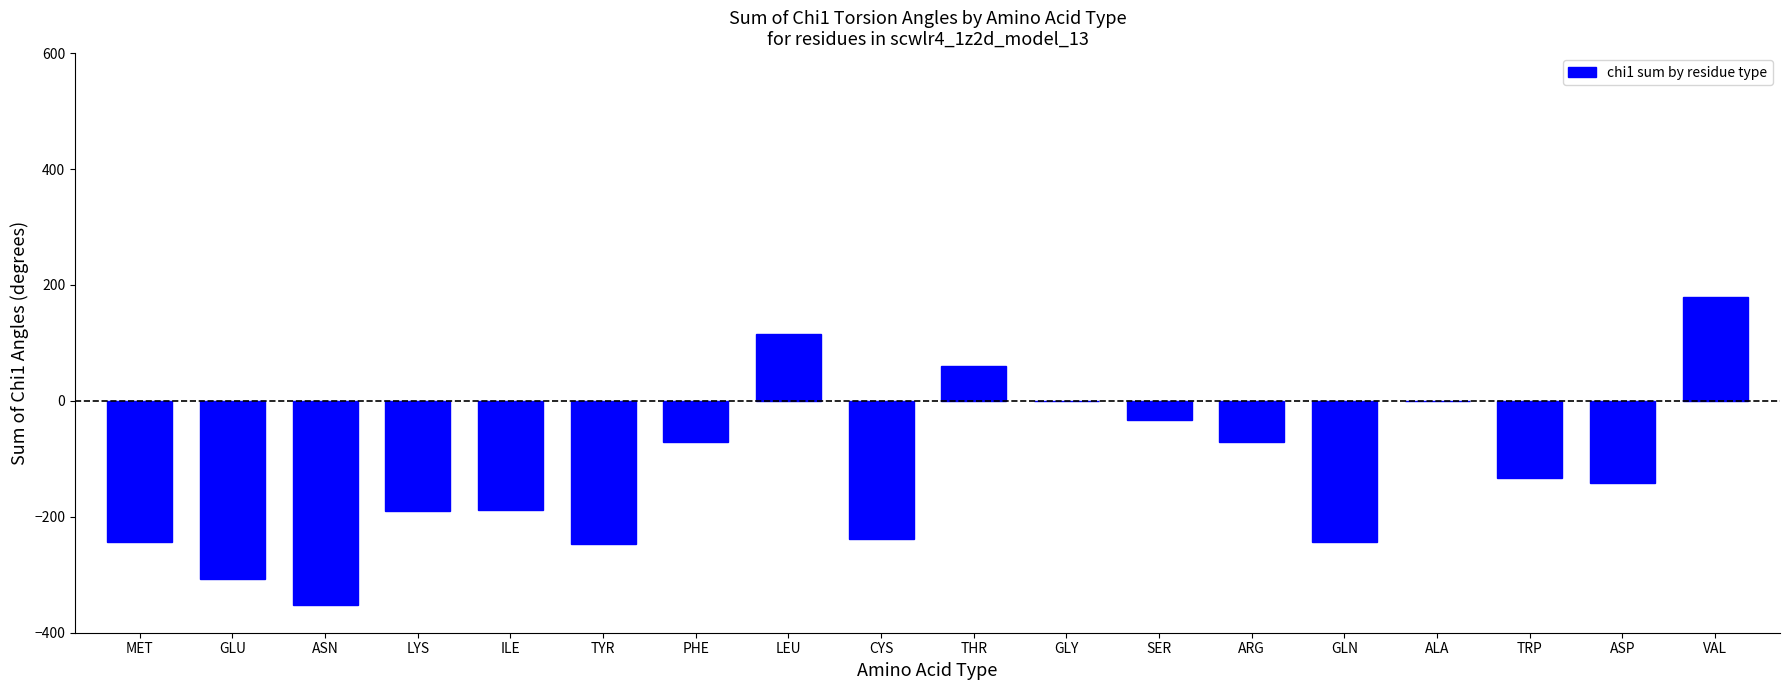

Which has a higher value, GLU or LEU?

LEU